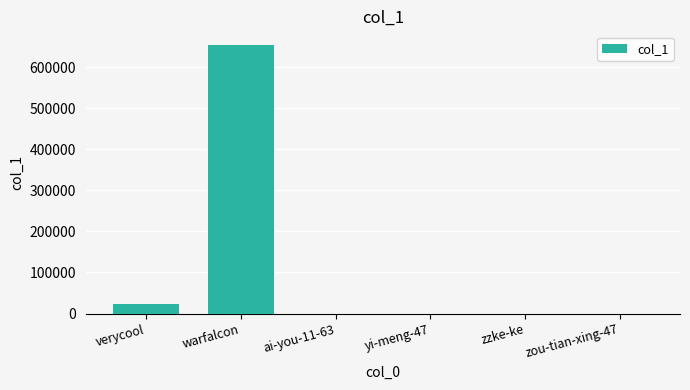

What is the sum of all values?

676378